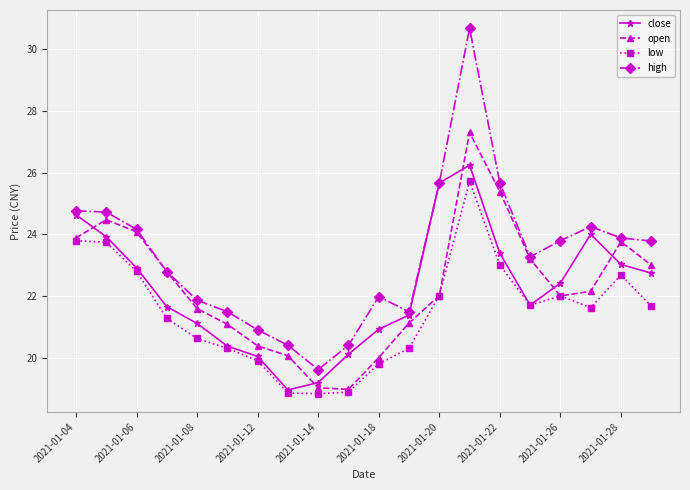

How many interior local peaks does the close series have?

2